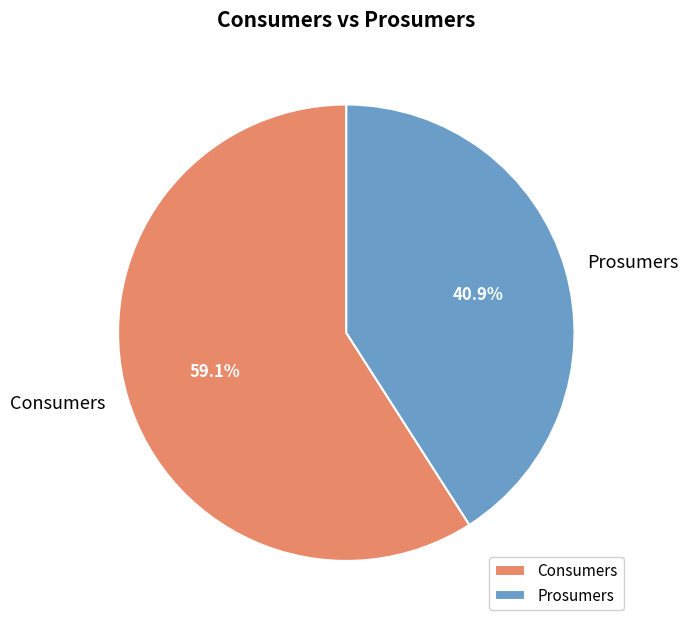

True or false: Consumers accounts for 59% of the total.

True